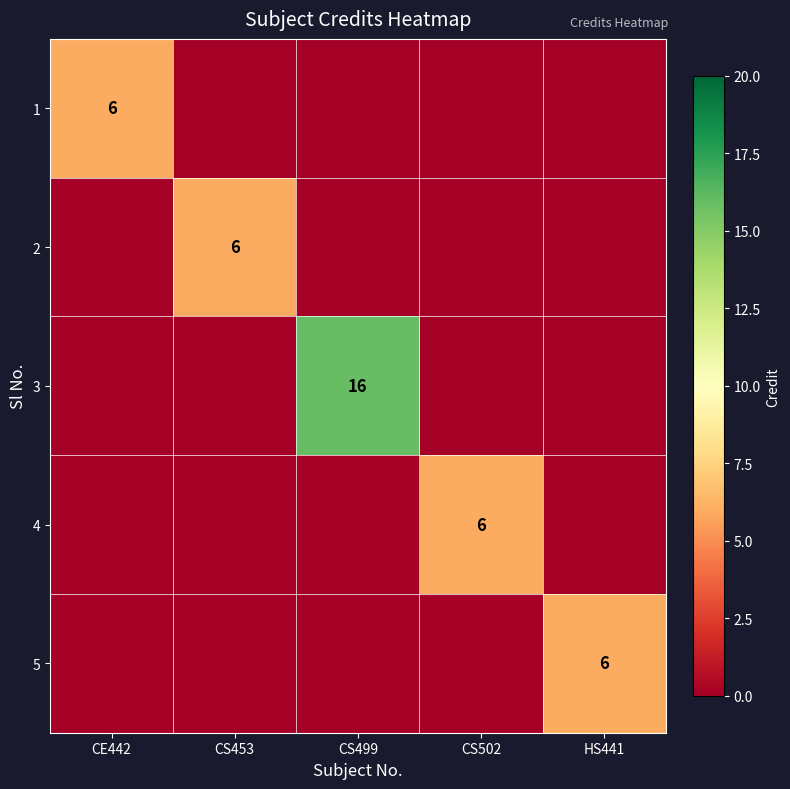

True or false: 1 has a value of 10 at CE442.

False